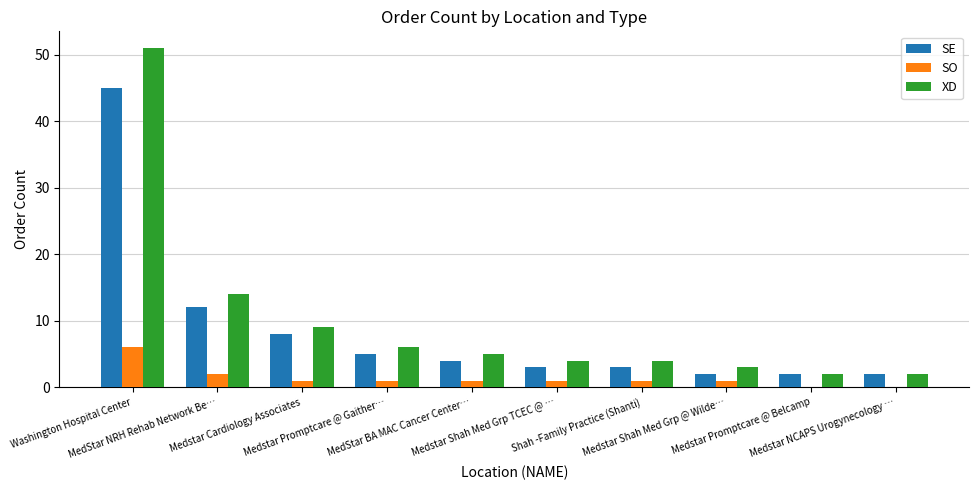

At which label does SO first exceed 1?

Washington Hospital Center